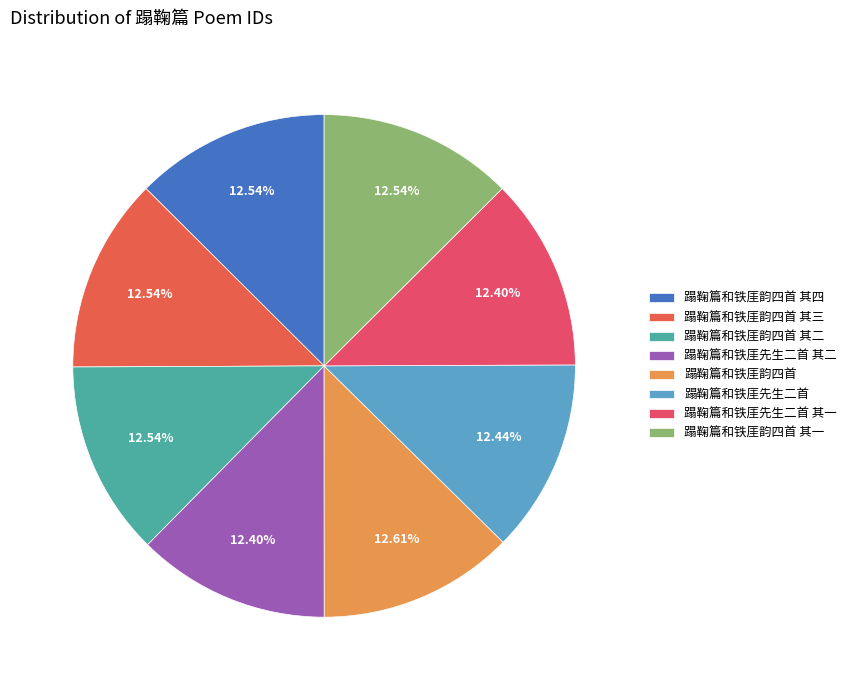

The 蹋鞠篇和铁厓先生二首 slice represents 12% of the pie. True or false?

True